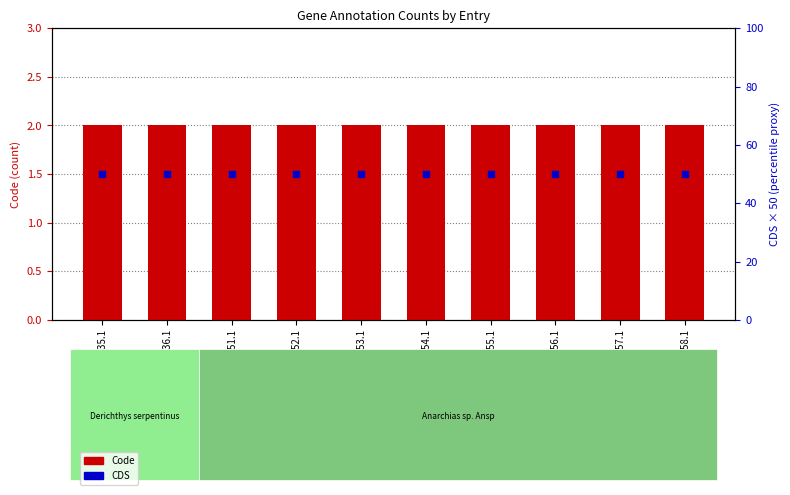

Is the value of CDS at YP_003345155.1 greater than the value of Code at YP_003345136.1?

Yes